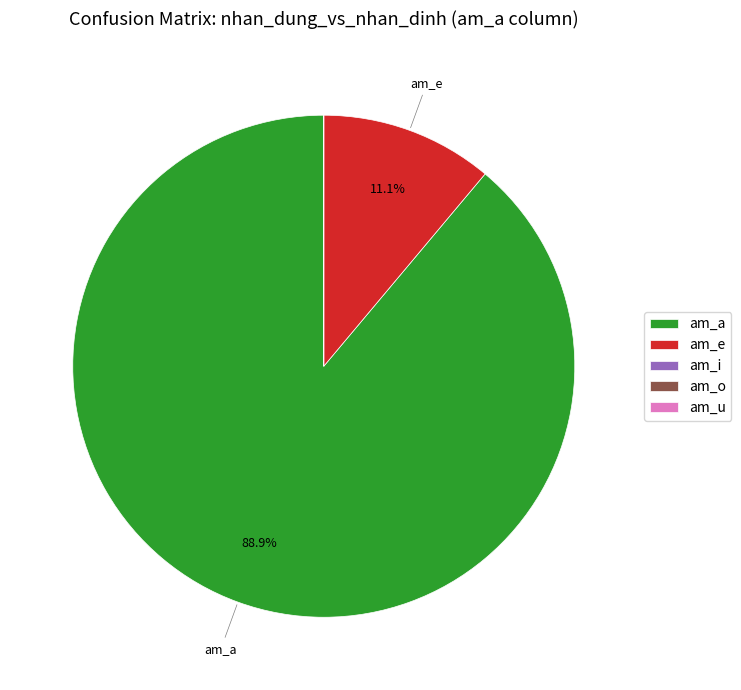

What portion of the pie excludes am_a?

11.1%